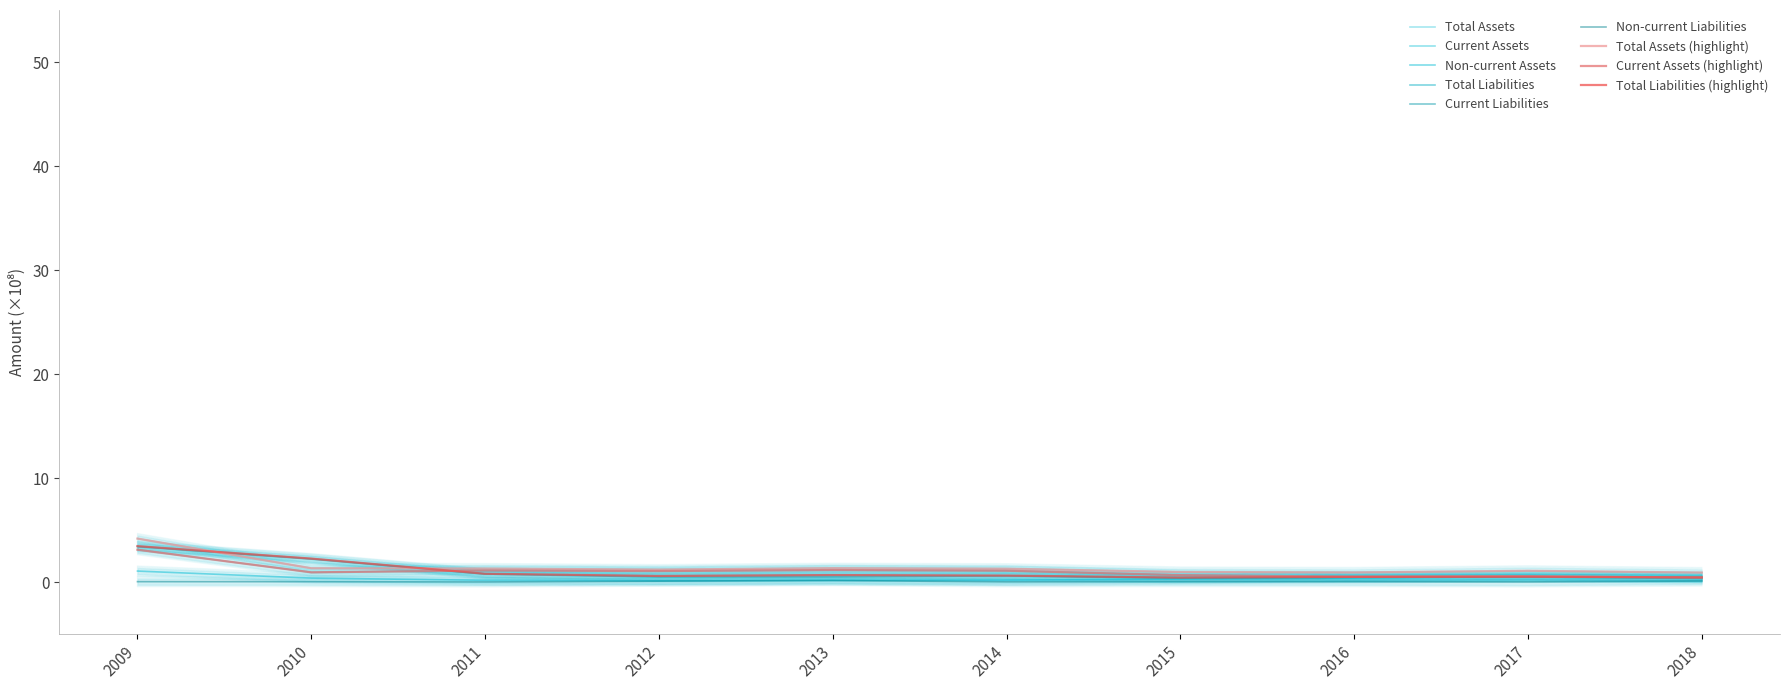

Which category has the highest value across all series?

2009